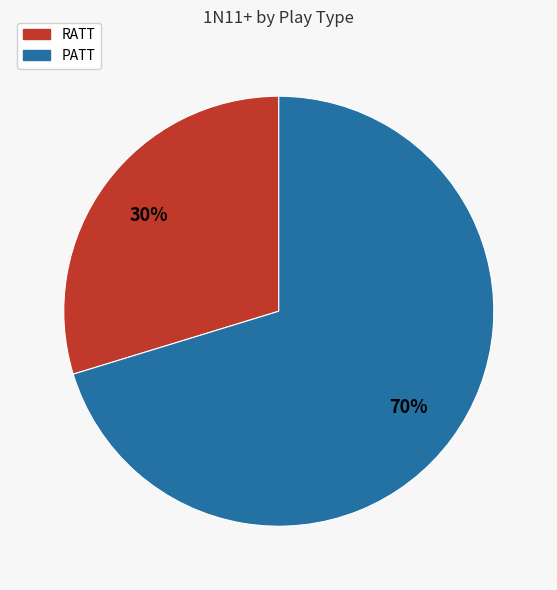

Which slice is the largest?

PATT